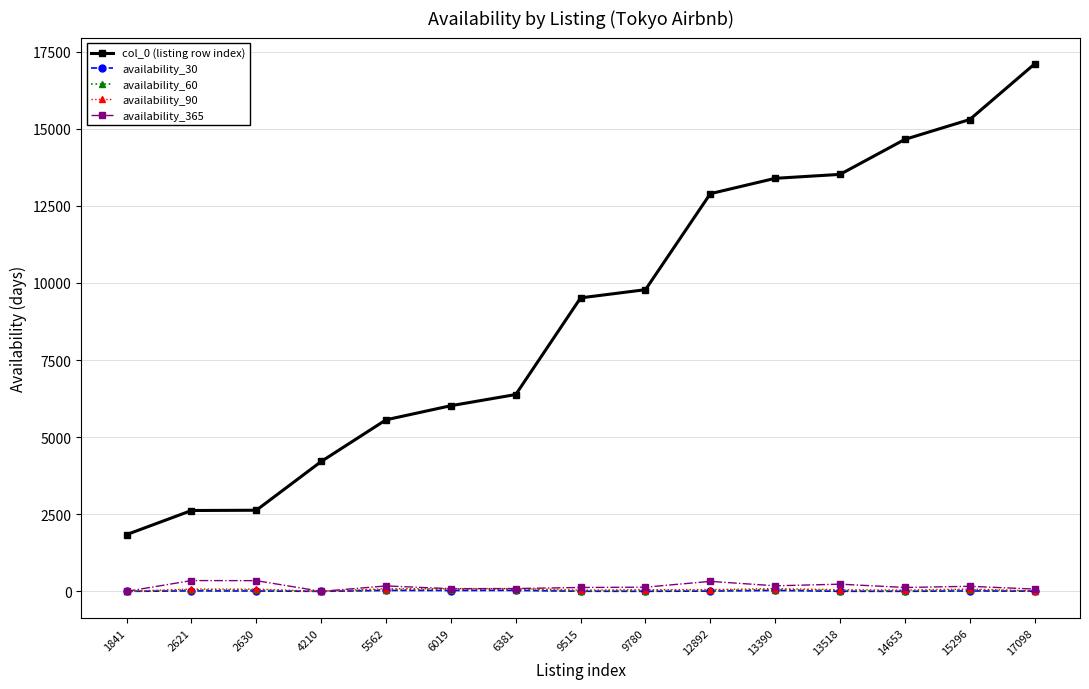

True or false: col_0 (listing row index) has a value of 13518 at 13518.

True